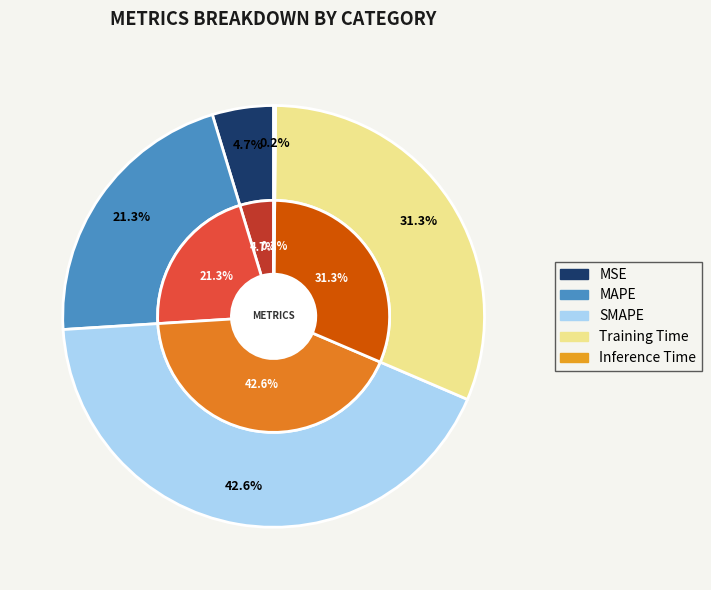

Is it true that Training Time is 42% of the pie?

False